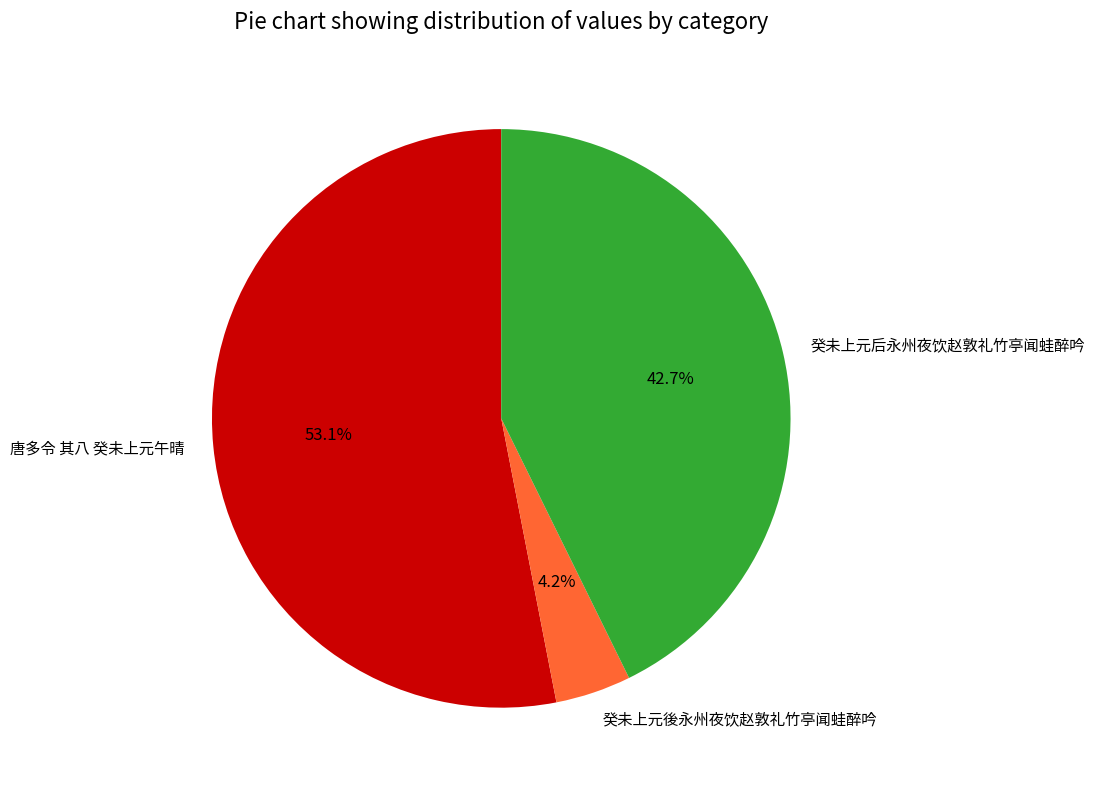

To the nearest percent, what is the combined percentage of 癸未上元后永州夜饮赵敦礼竹亭闻蛙醉吟 and 癸未上元後永州夜饮赵敦礼竹亭闻蛙醉吟?

47%